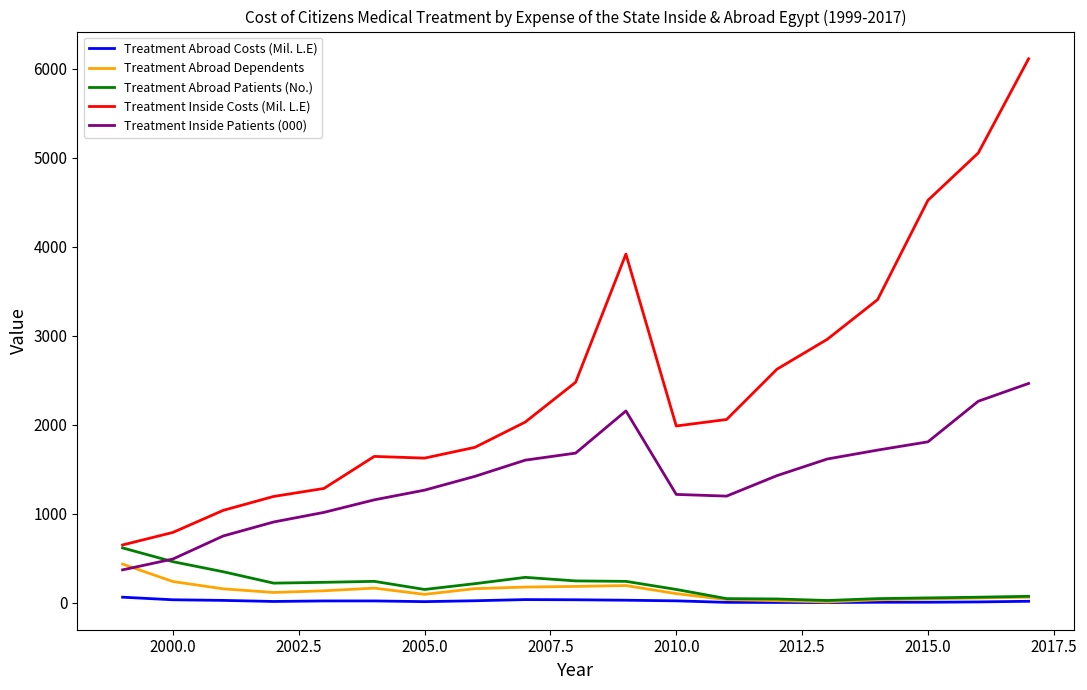

What is the greatest value displayed?

6113.0